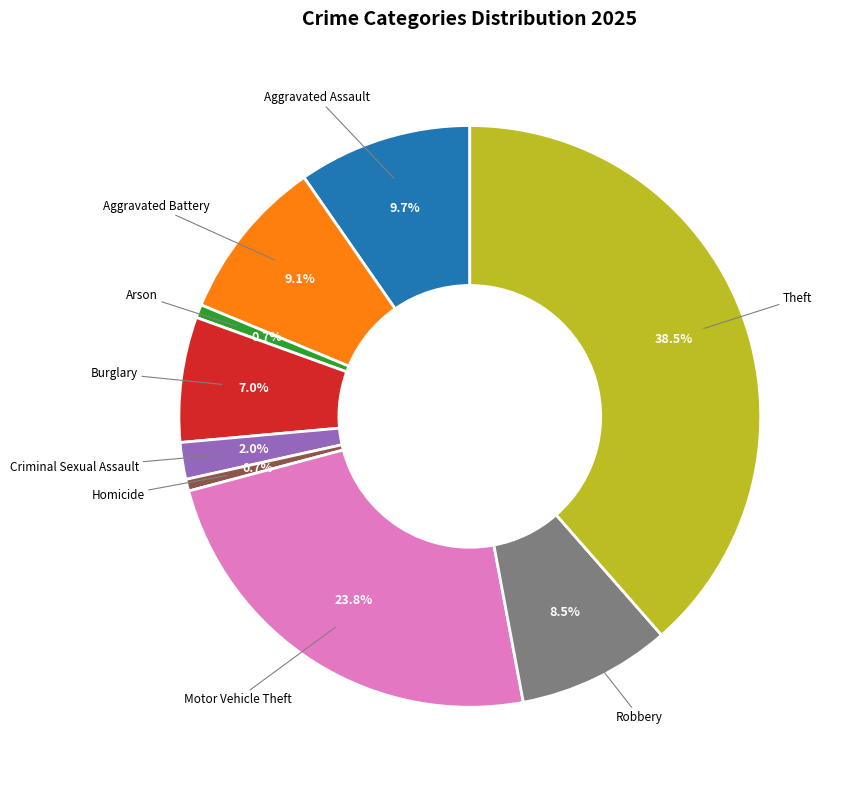

Is there a majority slice in this chart?

No